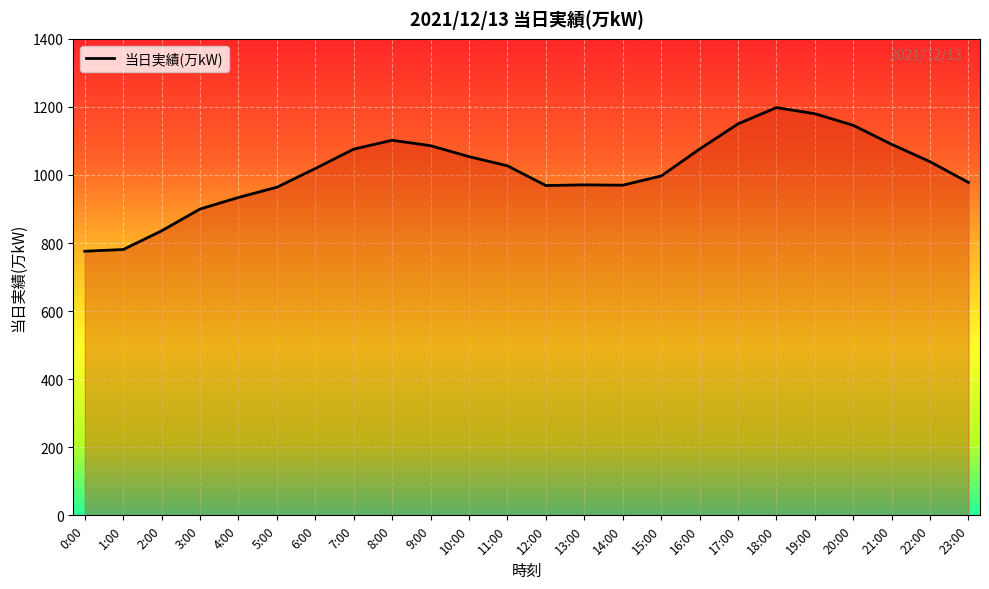

What is the change in value from 0:00 to 14:00?

+194